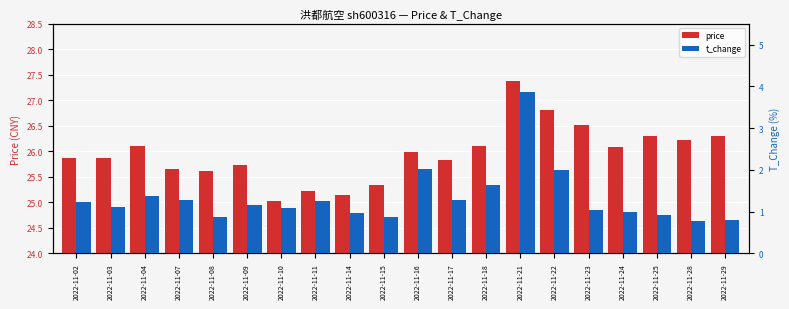

Rank the series by their average value, from lowest to highest.

t_change, price